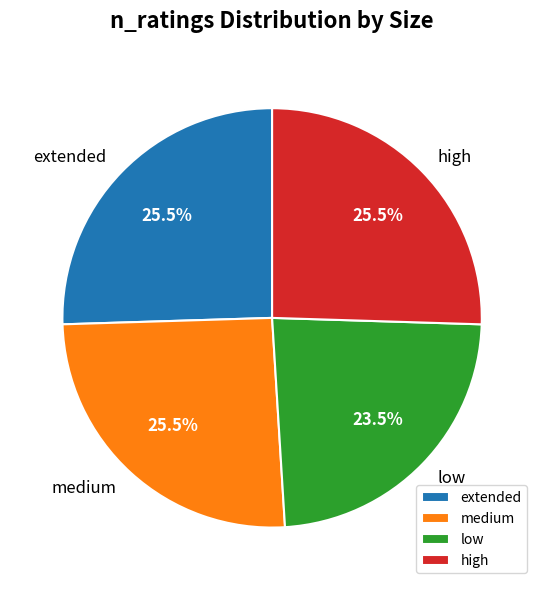

Is extended the majority of the pie?

No